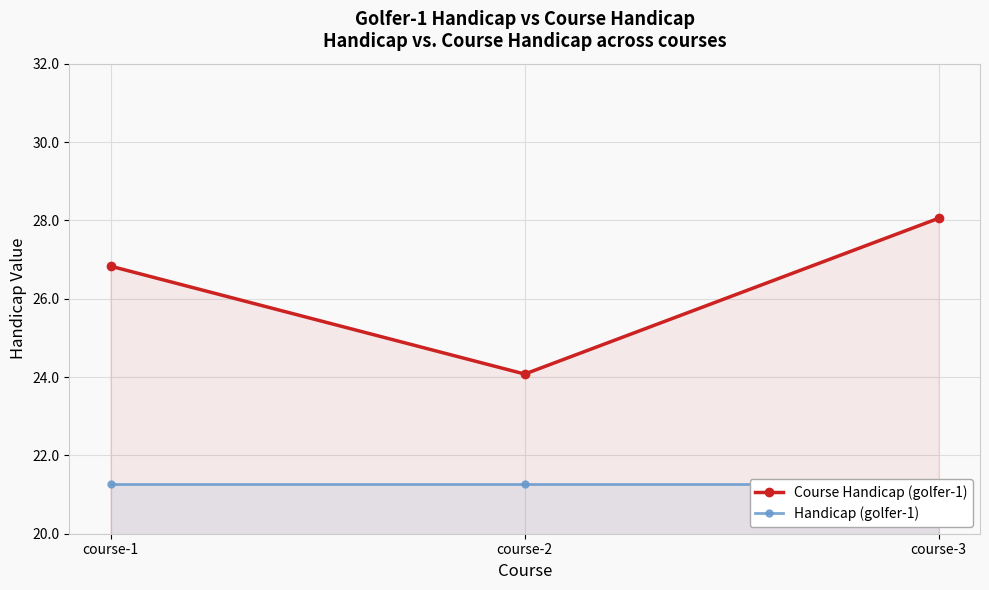

At which category is the sum across all series the highest?

course-3